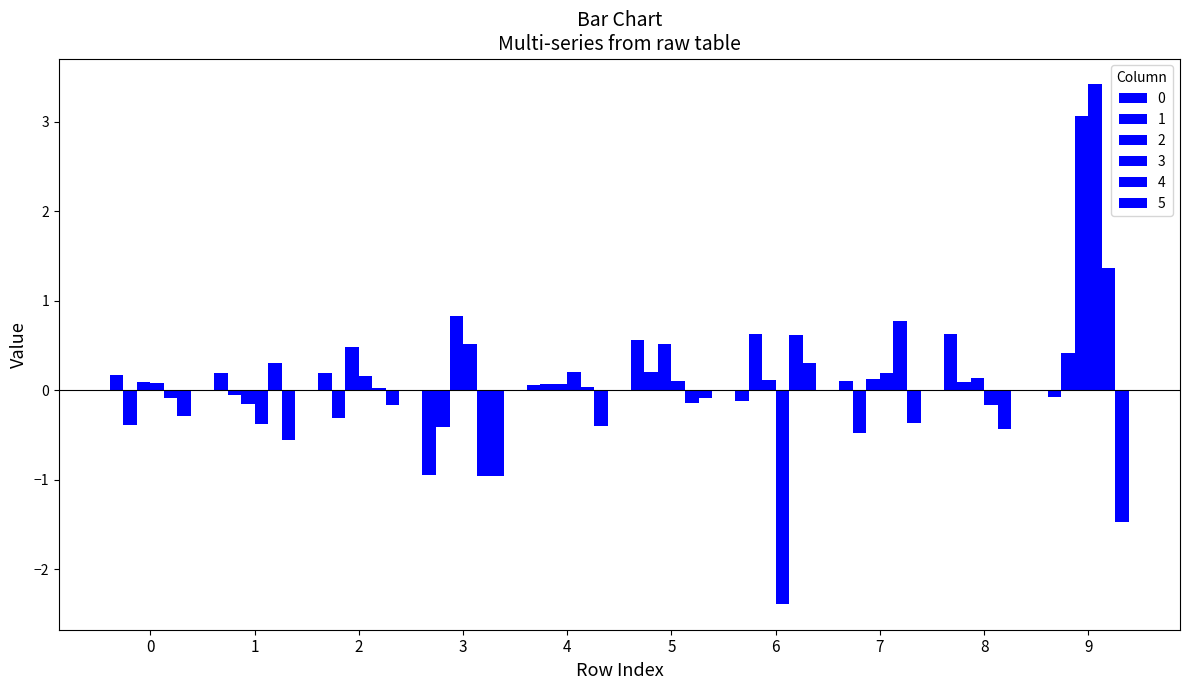

At which category does the chart reach its minimum across all series?

6